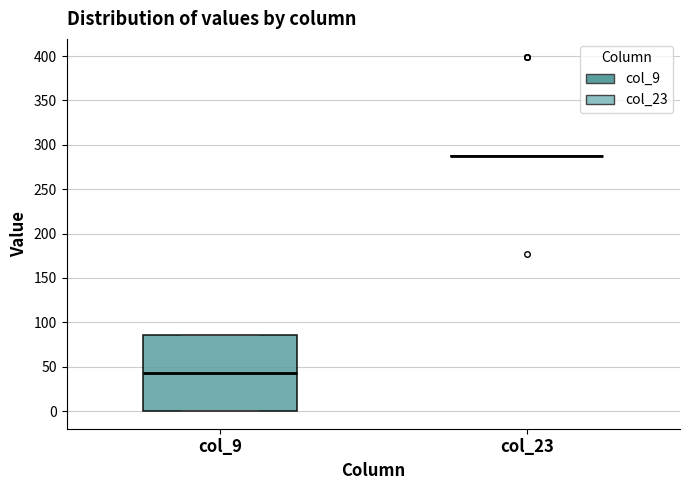

Where is the lower edge of the box for col_9 on the y-axis? The values are not printed on the chart, so give them approximately, as read against the axis.

0